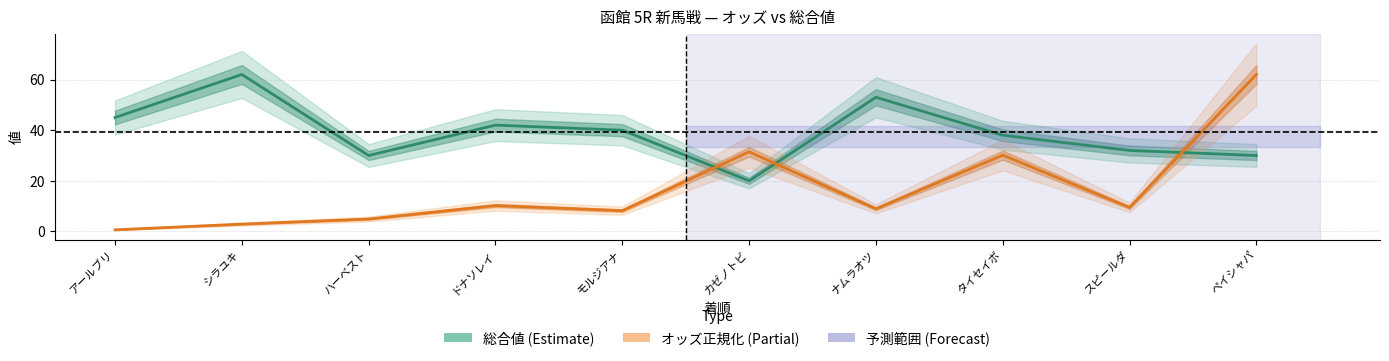

Is it true that オッズ (正規化) equals 0.6 at アールブリ?

True